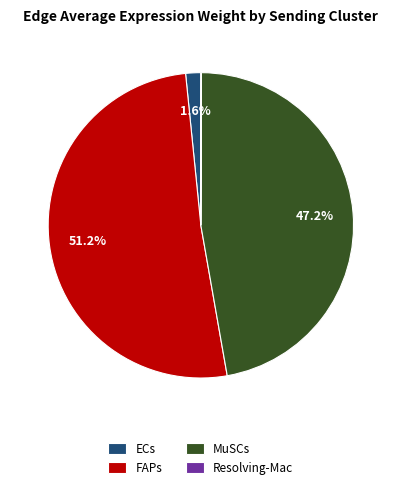

What is the ratio of the value at MuSCs to the value at ECs?

29.5